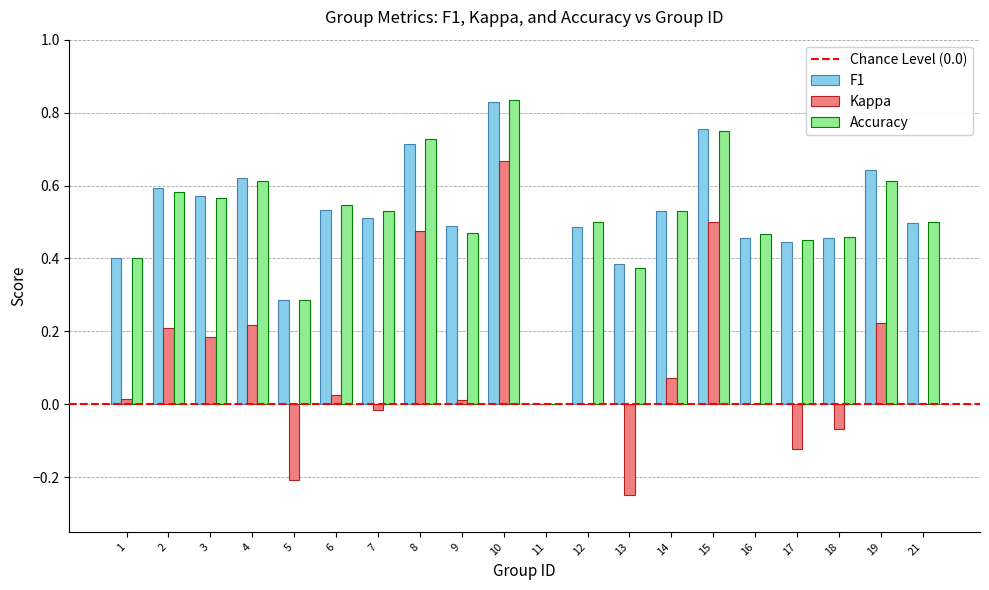

Is it true that Accuracy equals 0.5 at 12?

True